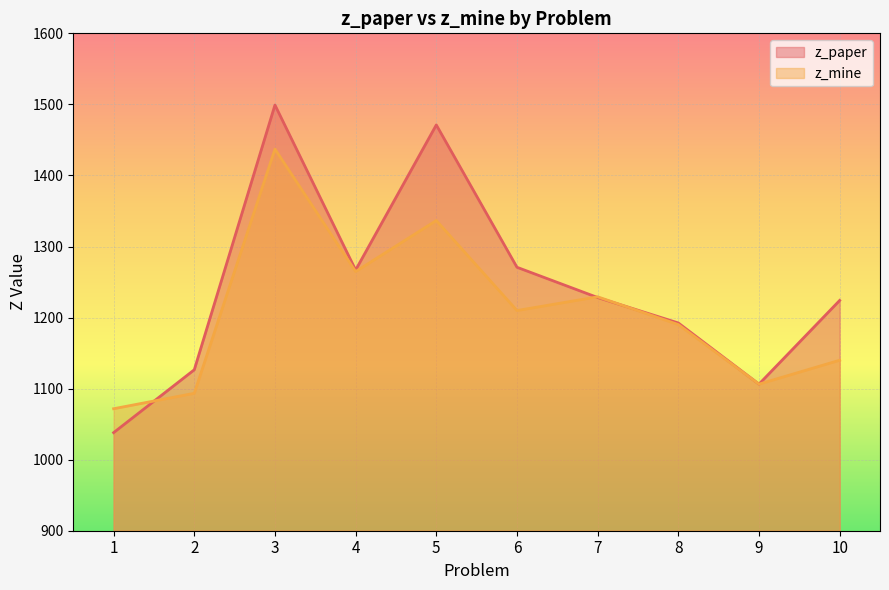

At which category is the sum across all series the highest?

3